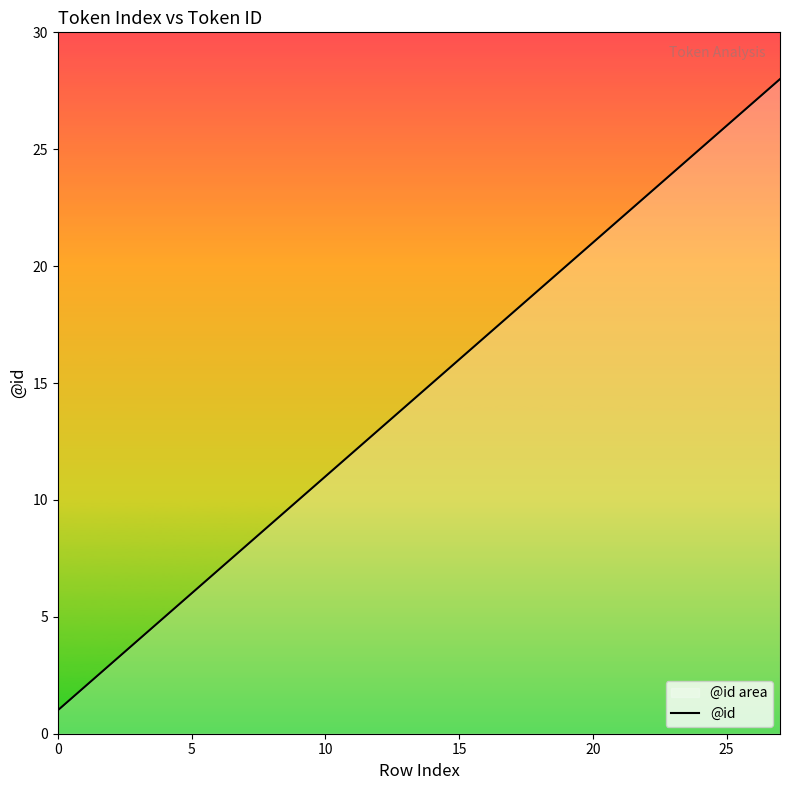

What is the difference between the maximum and minimum values?

27